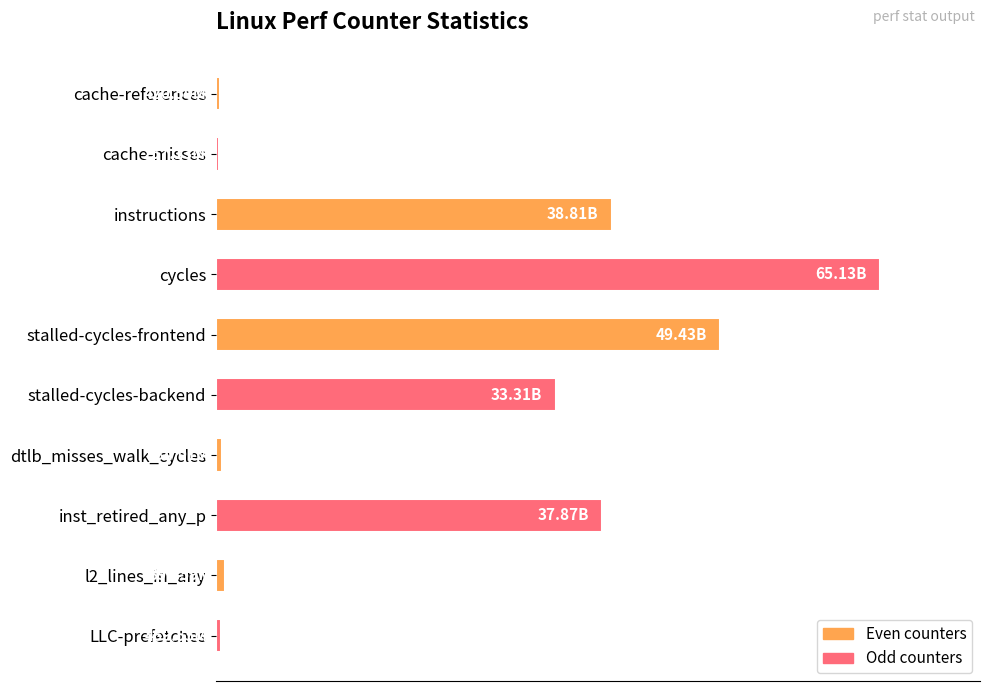

How many bars are there in total?

10